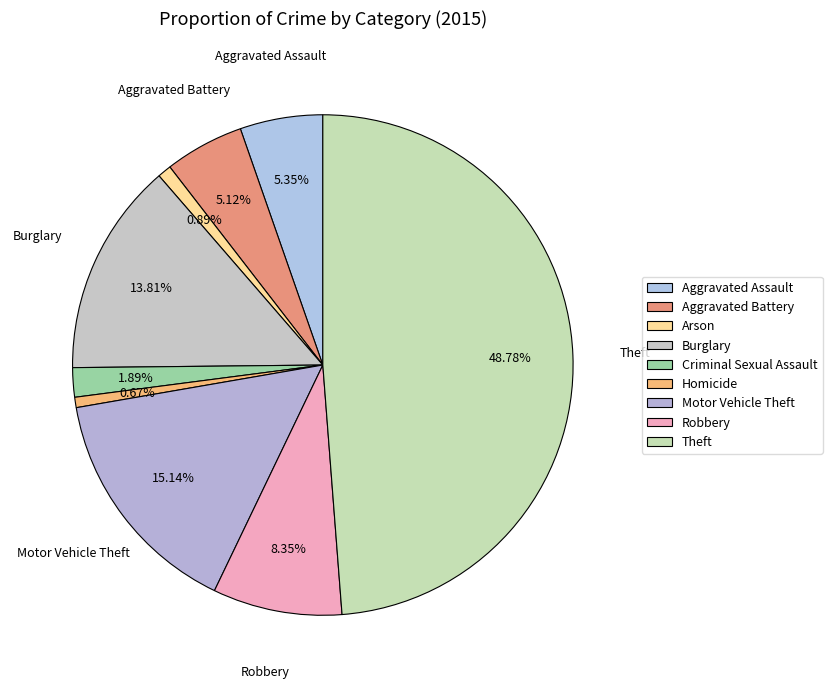

Approximately how many times larger is the value at Theft compared to Aggravated Assault?

9.1